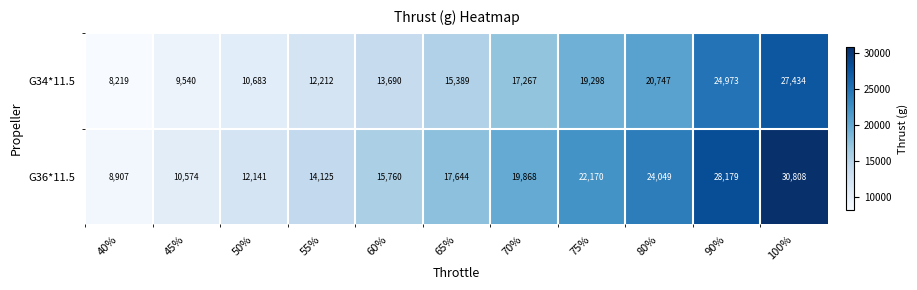

Which series has the largest range (max minus min)?

G36*11.5